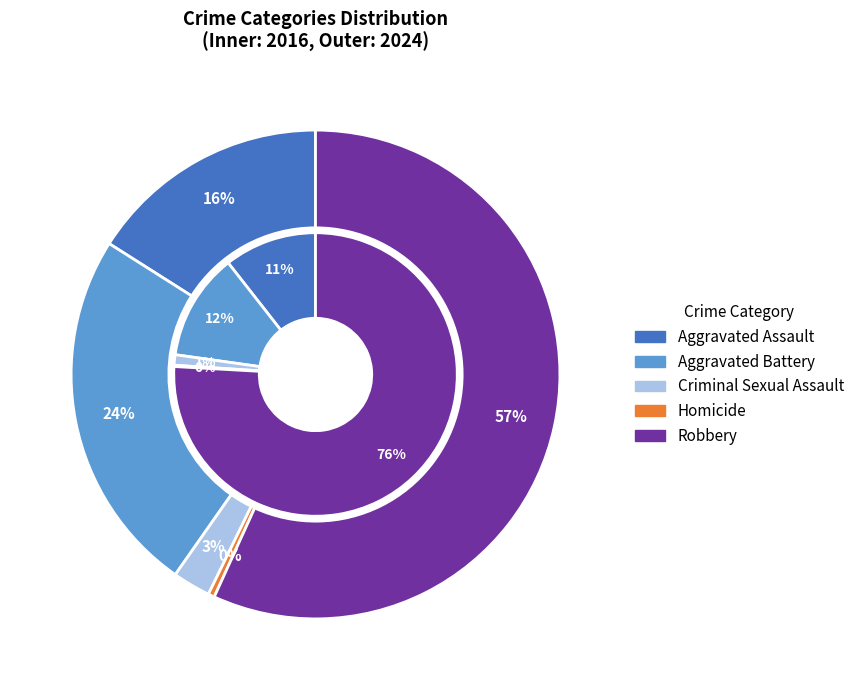

Rank the series by their average value, from lowest to highest.

values_2016, values_2024